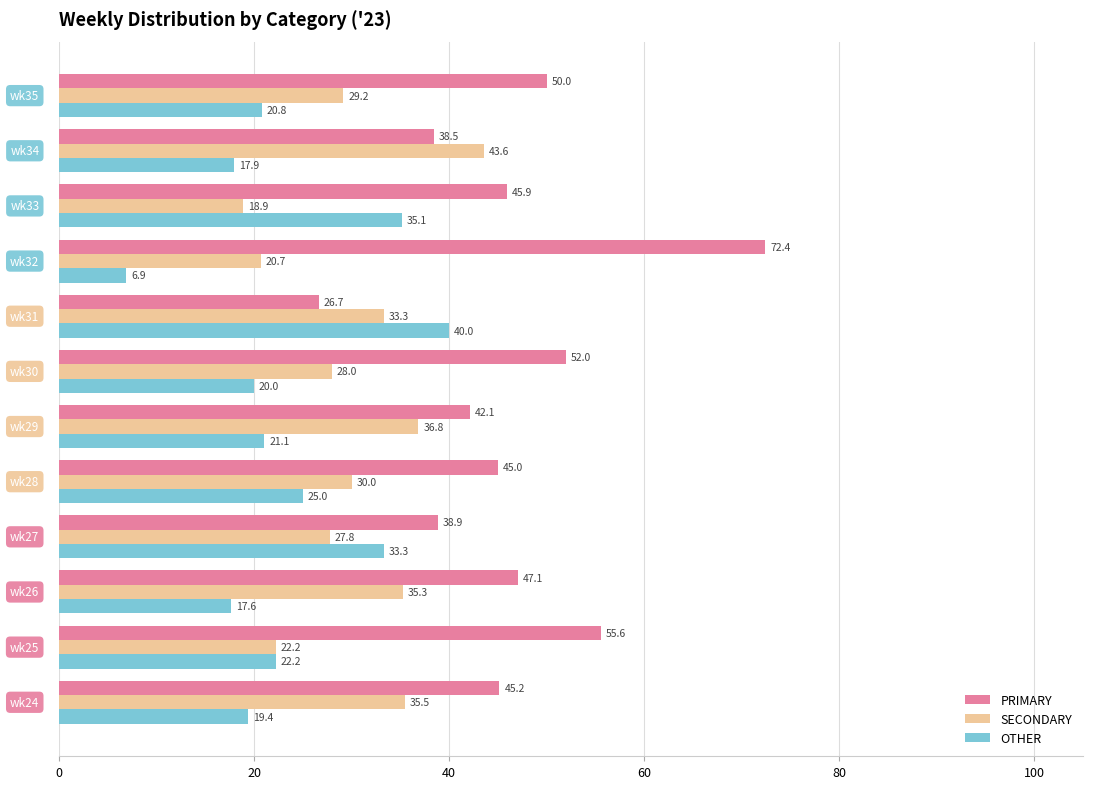

Rank the series by their average value, from lowest to highest.

OTHER, SECONDARY, PRIMARY